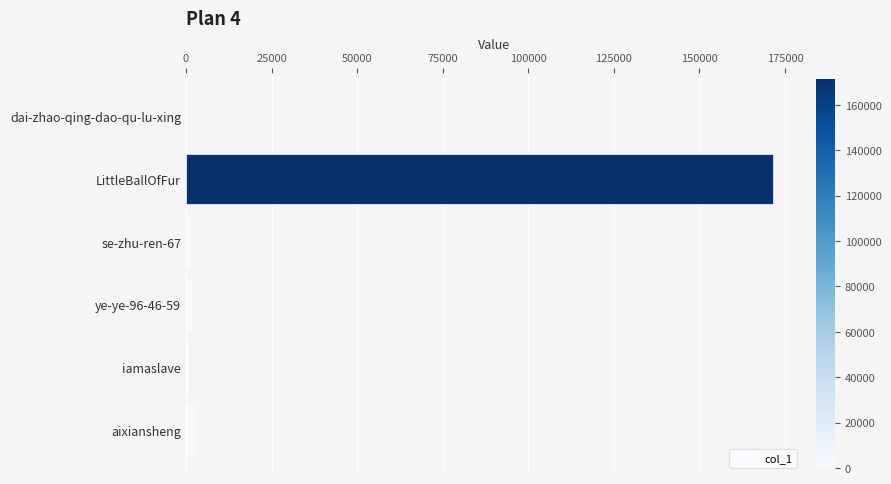

What is the sum of all values?

177361